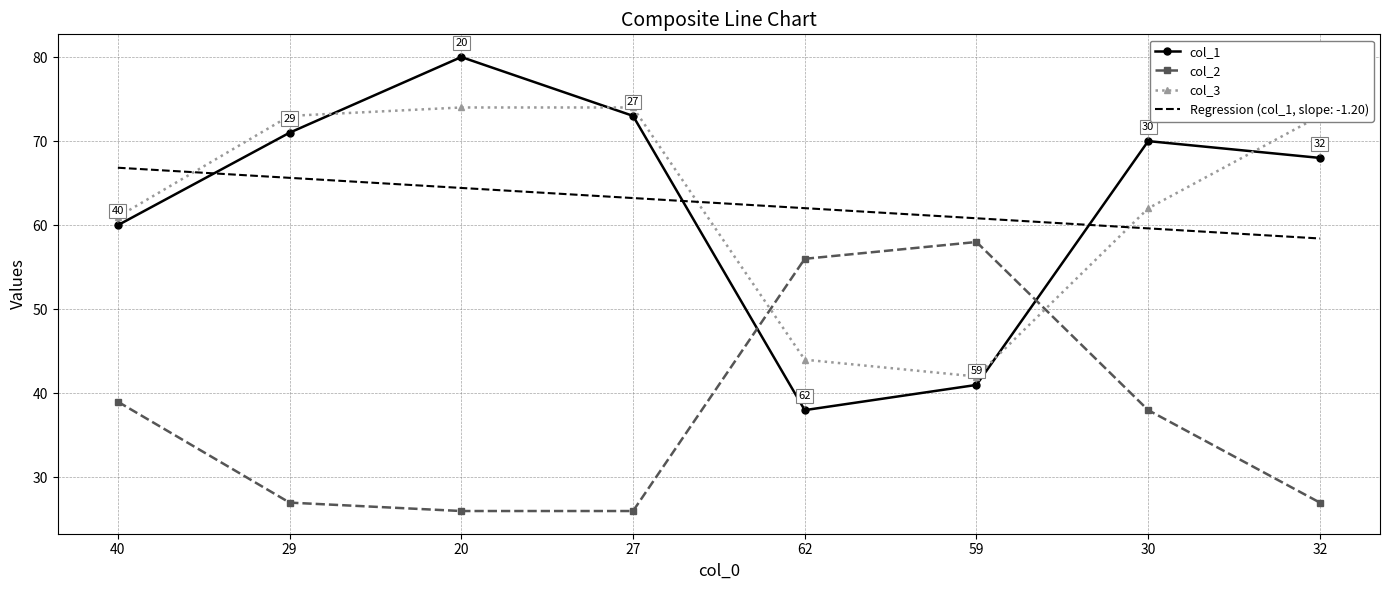

What is the difference between the second highest and minimum values in the col_2 series?

30